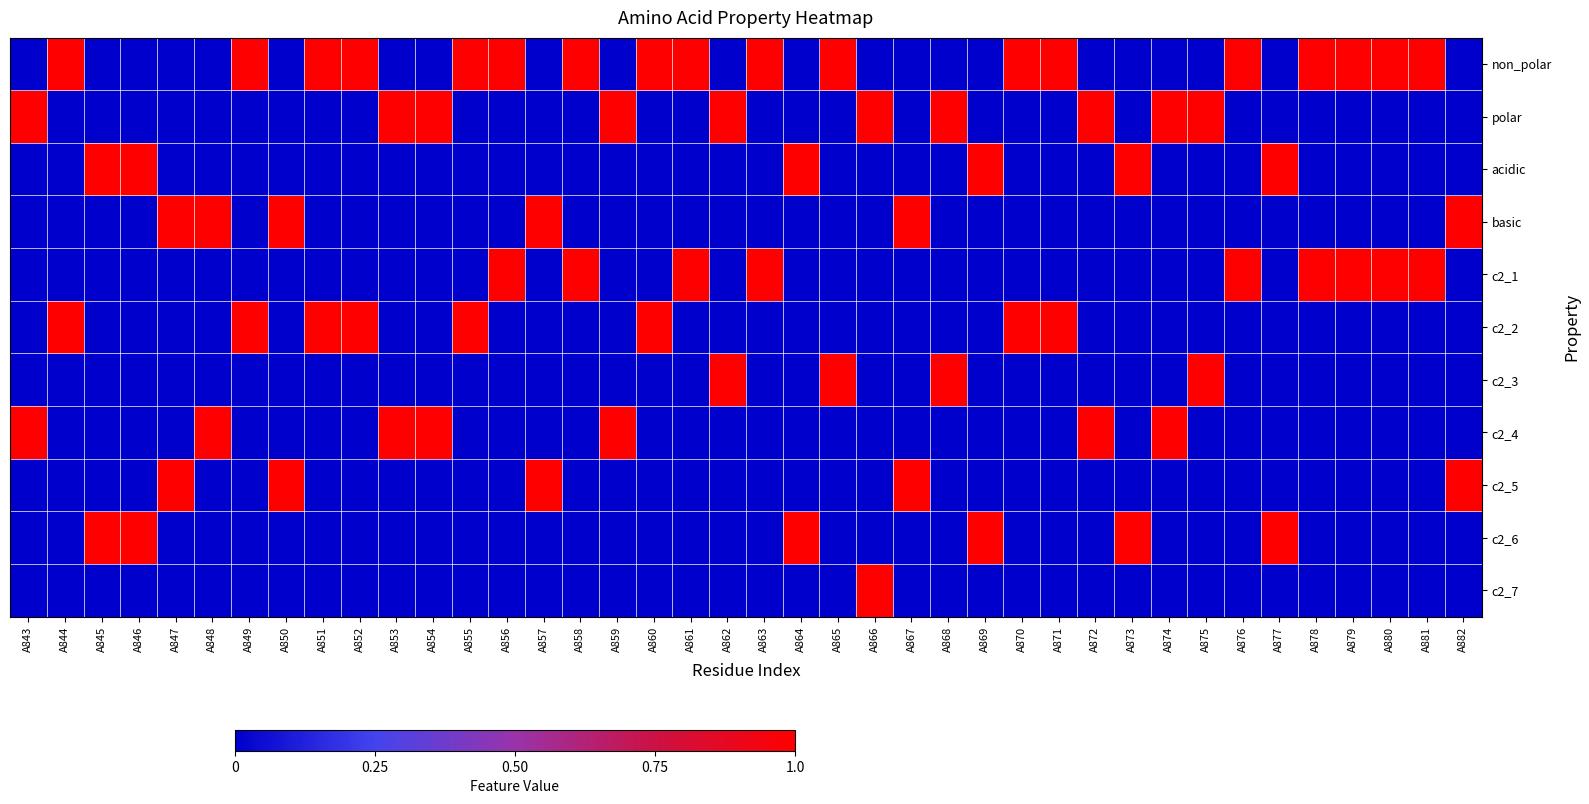

Reading right to left, what are all the values shown in this chart?

non_polar: A882=0	A881=1	A880=1	A879=1	A878=1	A877=0	A876=1	A875=0	A874=0	A873=0	A872=0	A871=1	A870=1	A869=0	A868=0	A867=0	A866=0	A865=1	A864=0	A863=1	A862=0	A861=1	A860=1	A859=0	A858=1	A857=0	A856=1	A855=1	A854=0	A853=0	A852=1	A851=1	A850=0	A849=1	A848=0	A847=0	A846=0	A845=0	A844=1	A843=0
polar: A882=0	A881=0	A880=0	A879=0	A878=0	A877=0	A876=0	A875=1	A874=1	A873=0	A872=1	A871=0	A870=0	A869=0	A868=1	A867=0	A866=1	A865=0	A864=0	A863=0	A862=1	A861=0	A860=0	A859=1	A858=0	A857=0	A856=0	A855=0	A854=1	A853=1	A852=0	A851=0	A850=0	A849=0	A848=0	A847=0	A846=0	A845=0	A844=0	A843=1
acidic: A882=0	A881=0	A880=0	A879=0	A878=0	A877=1	A876=0	A875=0	A874=0	A873=1	A872=0	A871=0	A870=0	A869=1	A868=0	A867=0	A866=0	A865=0	A864=1	A863=0	A862=0	A861=0	A860=0	A859=0	A858=0	A857=0	A856=0	A855=0	A854=0	A853=0	A852=0	A851=0	A850=0	A849=0	A848=0	A847=0	A846=1	A845=1	A844=0	A843=0
basic: A882=1	A881=0	A880=0	A879=0	A878=0	A877=0	A876=0	A875=0	A874=0	A873=0	A872=0	A871=0	A870=0	A869=0	A868=0	A867=1	A866=0	A865=0	A864=0	A863=0	A862=0	A861=0	A860=0	A859=0	A858=0	A857=1	A856=0	A855=0	A854=0	A853=0	A852=0	A851=0	A850=1	A849=0	A848=1	A847=1	A846=0	A845=0	A844=0	A843=0
c2_1: A882=0	A881=1	A880=1	A879=1	A878=1	A877=0	A876=1	A875=0	A874=0	A873=0	A872=0	A871=0	A870=0	A869=0	A868=0	A867=0	A866=0	A865=0	A864=0	A863=1	A862=0	A861=1	A860=0	A859=0	A858=1	A857=0	A856=1	A855=0	A854=0	A853=0	A852=0	A851=0	A850=0	A849=0	A848=0	A847=0	A846=0	A845=0	A844=0	A843=0
c2_2: A882=0	A881=0	A880=0	A879=0	A878=0	A877=0	A876=0	A875=0	A874=0	A873=0	A872=0	A871=1	A870=1	A869=0	A868=0	A867=0	A866=0	A865=0	A864=0	A863=0	A862=0	A861=0	A860=1	A859=0	A858=0	A857=0	A856=0	A855=1	A854=0	A853=0	A852=1	A851=1	A850=0	A849=1	A848=0	A847=0	A846=0	A845=0	A844=1	A843=0
c2_3: A882=0	A881=0	A880=0	A879=0	A878=0	A877=0	A876=0	A875=1	A874=0	A873=0	A872=0	A871=0	A870=0	A869=0	A868=1	A867=0	A866=0	A865=1	A864=0	A863=0	A862=1	A861=0	A860=0	A859=0	A858=0	A857=0	A856=0	A855=0	A854=0	A853=0	A852=0	A851=0	A850=0	A849=0	A848=0	A847=0	A846=0	A845=0	A844=0	A843=0
c2_4: A882=0	A881=0	A880=0	A879=0	A878=0	A877=0	A876=0	A875=0	A874=1	A873=0	A872=1	A871=0	A870=0	A869=0	A868=0	A867=0	A866=0	A865=0	A864=0	A863=0	A862=0	A861=0	A860=0	A859=1	A858=0	A857=0	A856=0	A855=0	A854=1	A853=1	A852=0	A851=0	A850=0	A849=0	A848=1	A847=0	A846=0	A845=0	A844=0	A843=1
c2_5: A882=1	A881=0	A880=0	A879=0	A878=0	A877=0	A876=0	A875=0	A874=0	A873=0	A872=0	A871=0	A870=0	A869=0	A868=0	A867=1	A866=0	A865=0	A864=0	A863=0	A862=0	A861=0	A860=0	A859=0	A858=0	A857=1	A856=0	A855=0	A854=0	A853=0	A852=0	A851=0	A850=1	A849=0	A848=0	A847=1	A846=0	A845=0	A844=0	A843=0
c2_6: A882=0	A881=0	A880=0	A879=0	A878=0	A877=1	A876=0	A875=0	A874=0	A873=1	A872=0	A871=0	A870=0	A869=1	A868=0	A867=0	A866=0	A865=0	A864=1	A863=0	A862=0	A861=0	A860=0	A859=0	A858=0	A857=0	A856=0	A855=0	A854=0	A853=0	A852=0	A851=0	A850=0	A849=0	A848=0	A847=0	A846=1	A845=1	A844=0	A843=0
c2_7: A882=0	A881=0	A880=0	A879=0	A878=0	A877=0	A876=0	A875=0	A874=0	A873=0	A872=0	A871=0	A870=0	A869=0	A868=0	A867=0	A866=1	A865=0	A864=0	A863=0	A862=0	A861=0	A860=0	A859=0	A858=0	A857=0	A856=0	A855=0	A854=0	A853=0	A852=0	A851=0	A850=0	A849=0	A848=0	A847=0	A846=0	A845=0	A844=0	A843=0